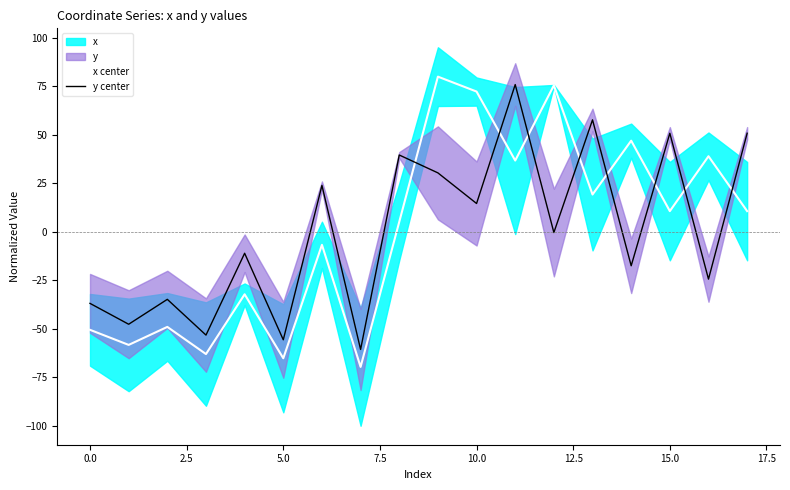

At how many categories does at least one series exceed 15?

11